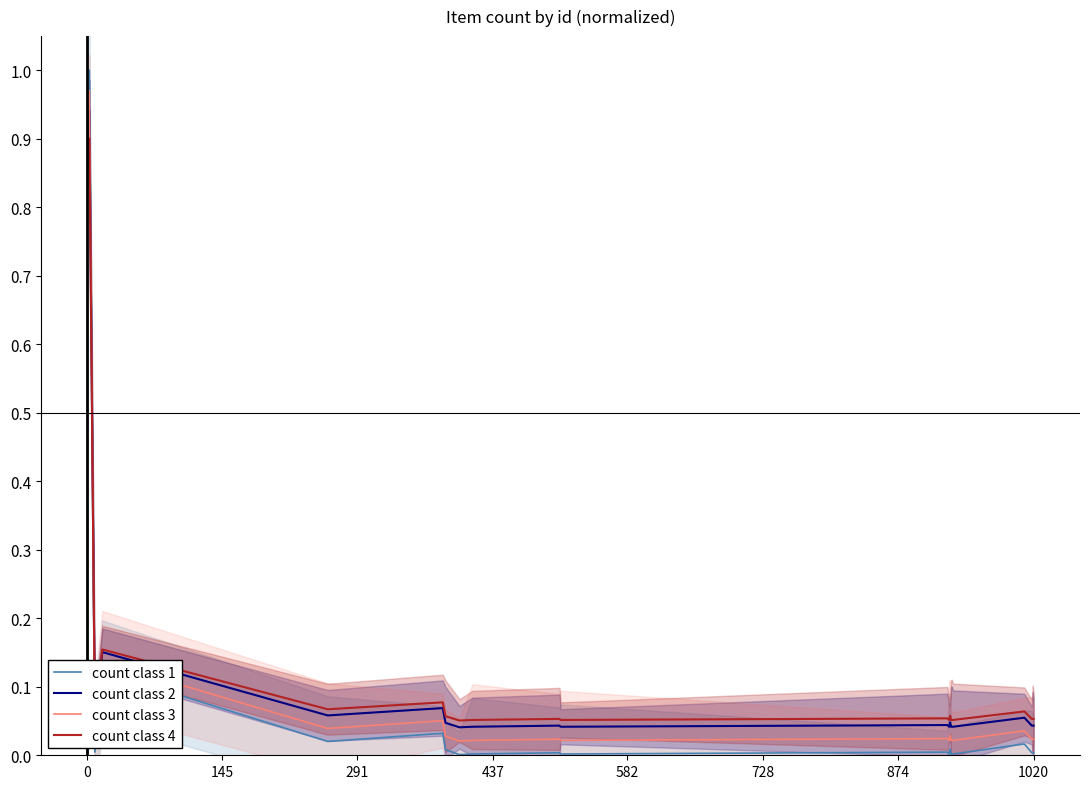

After their last crossing, which series has the higher values: count class 1 or count class 4?

count class 4